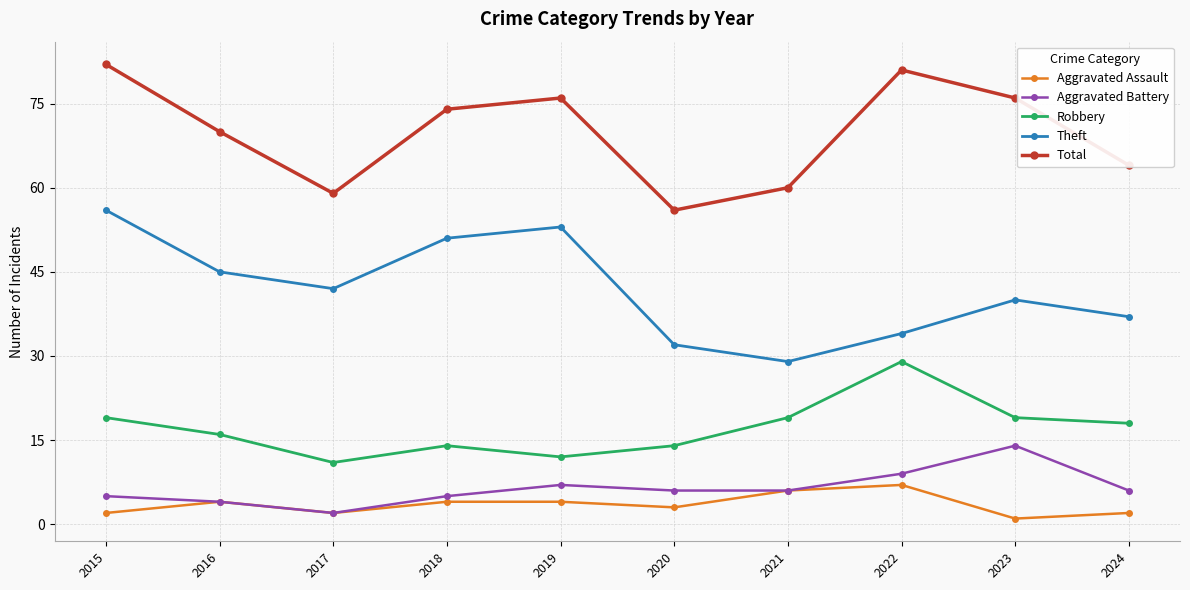

Rank the series at 2019 from lowest to highest value.

Aggravated Assault, Aggravated Battery, Robbery, Theft, Total